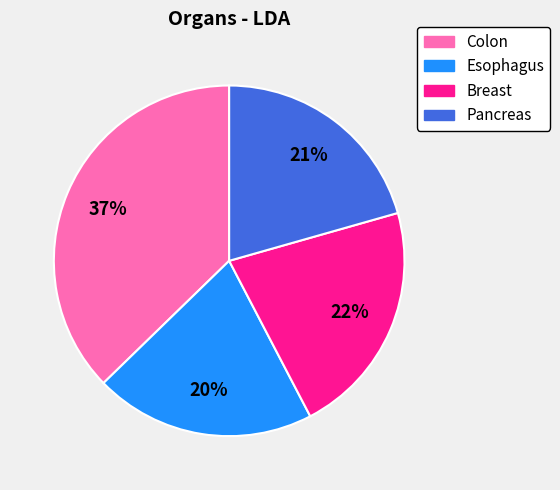

To the nearest percent, what is the combined percentage of Breast and Esophagus?

42%